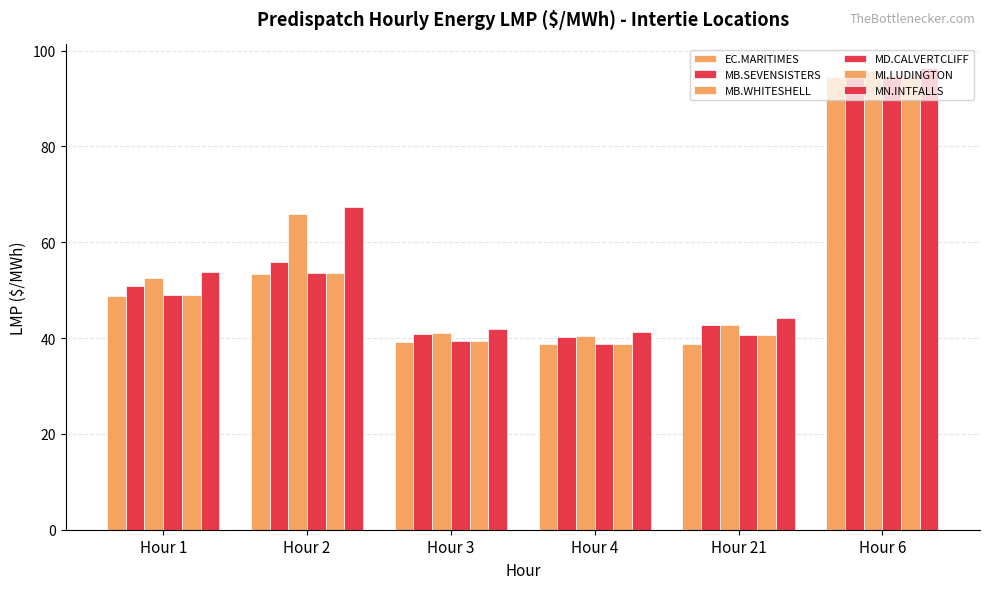

Does the chart contain any negative values?

No